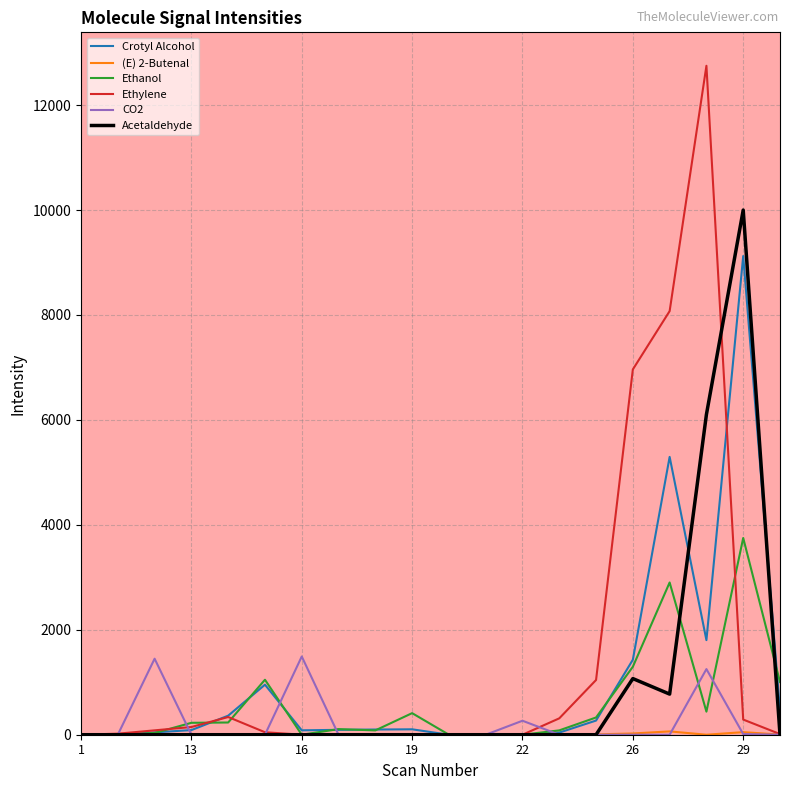

What is the maximum value for Ethylene?

12748.6